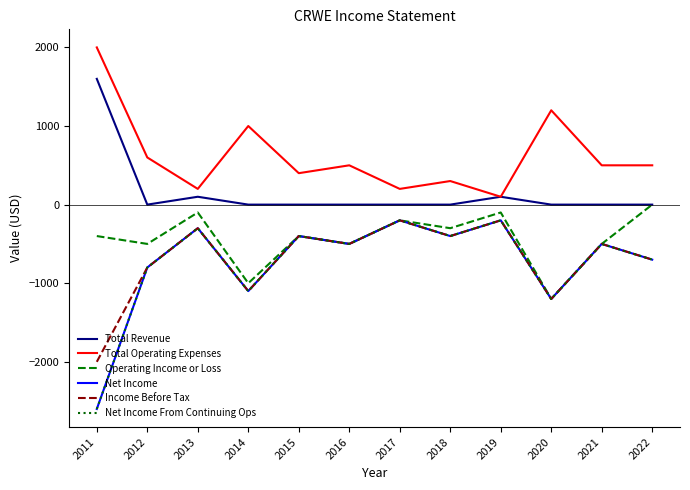

Where is Net Income From Continuing Ops nearest to the value -1400?

2020